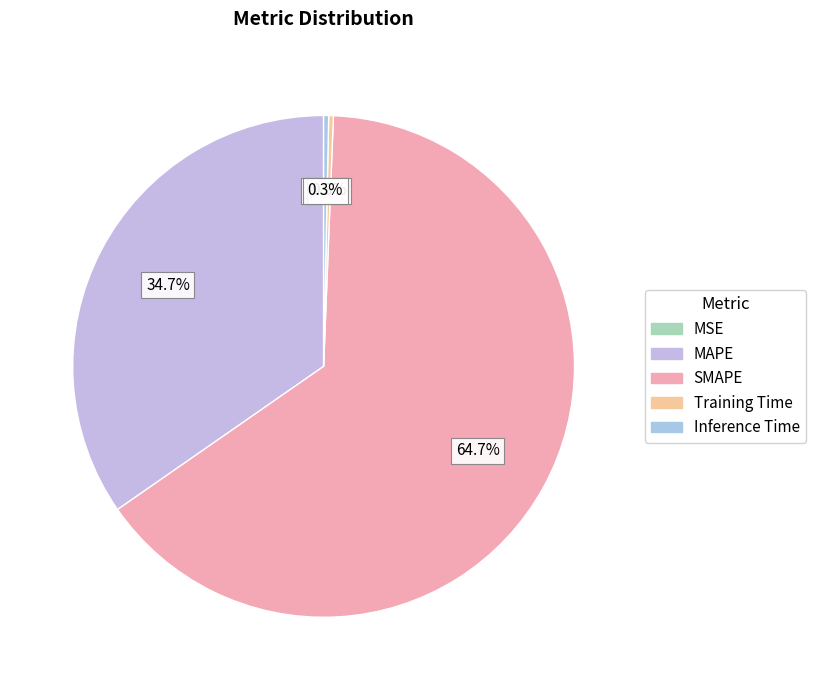

Which category has the biggest portion of the pie?

SMAPE